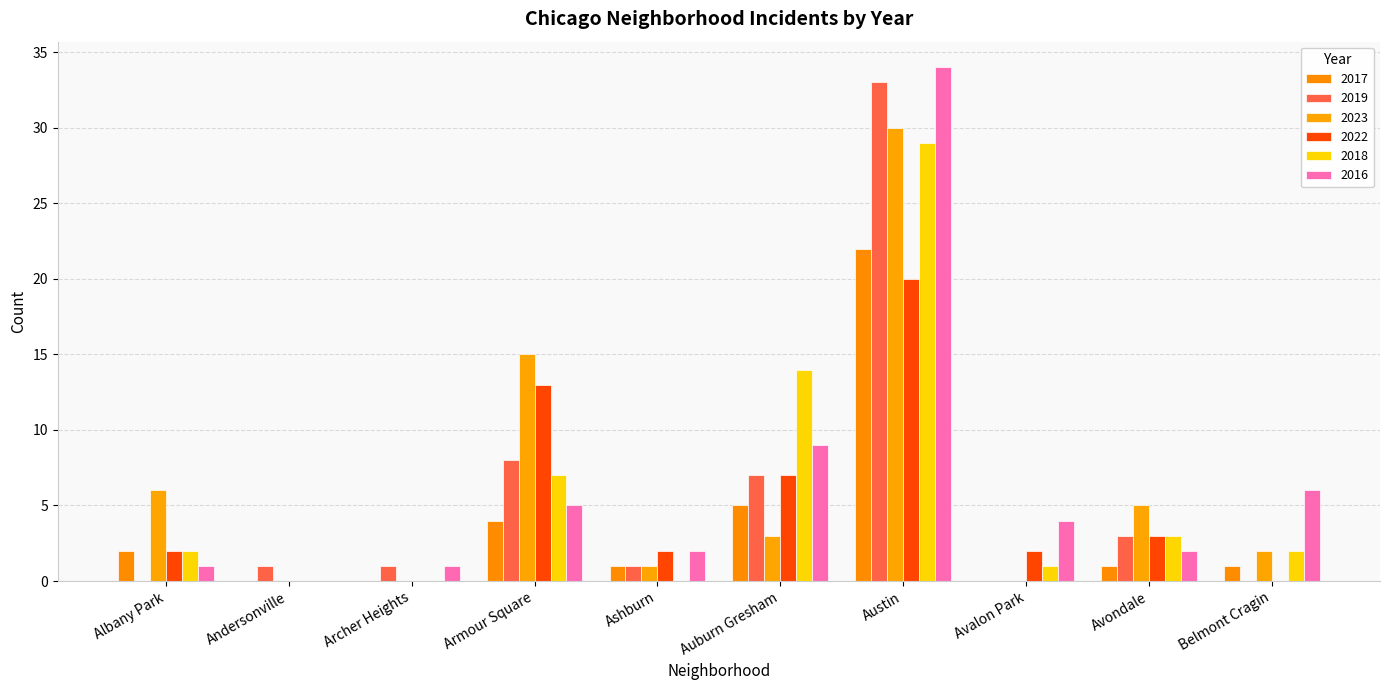

Which category has the lowest value across all series?

Andersonville